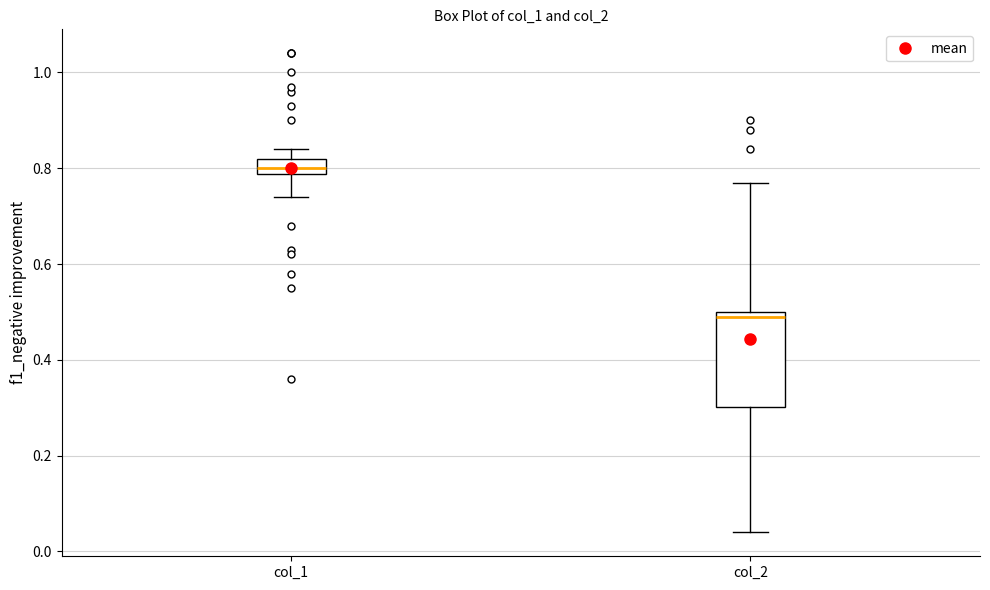

Where does the upper whisker of the box for col_2 end on the y-axis? The values are not printed on the chart, so give them approximately, as read against the axis.

0.78